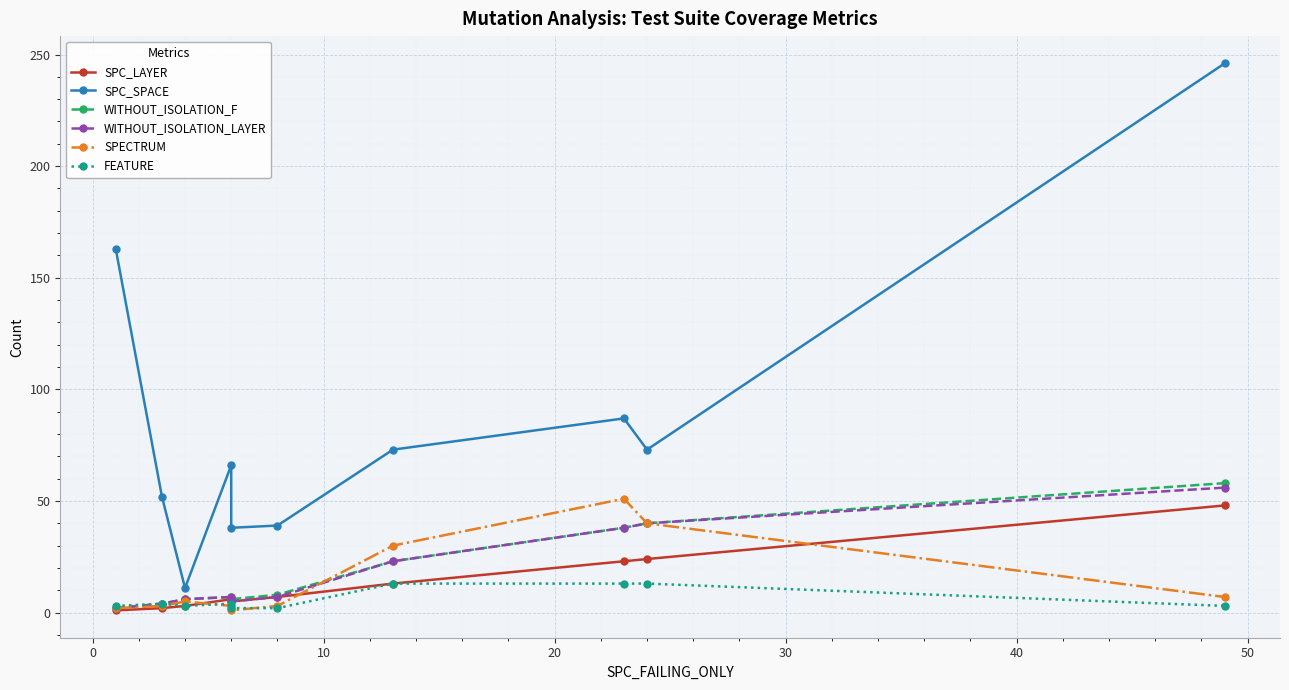

The SPC_SPACE series shows 19 at 10. True or false?

False